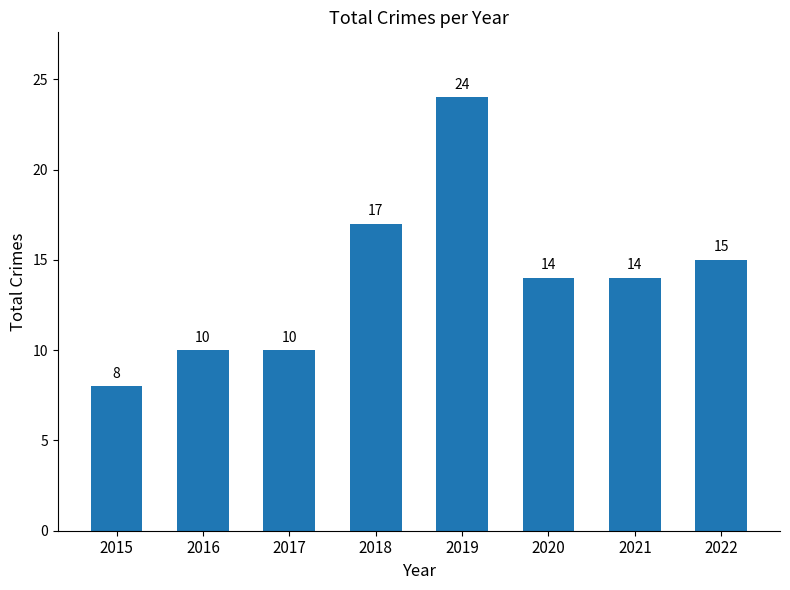

Which has a higher value, 2021 or 2018?

2018